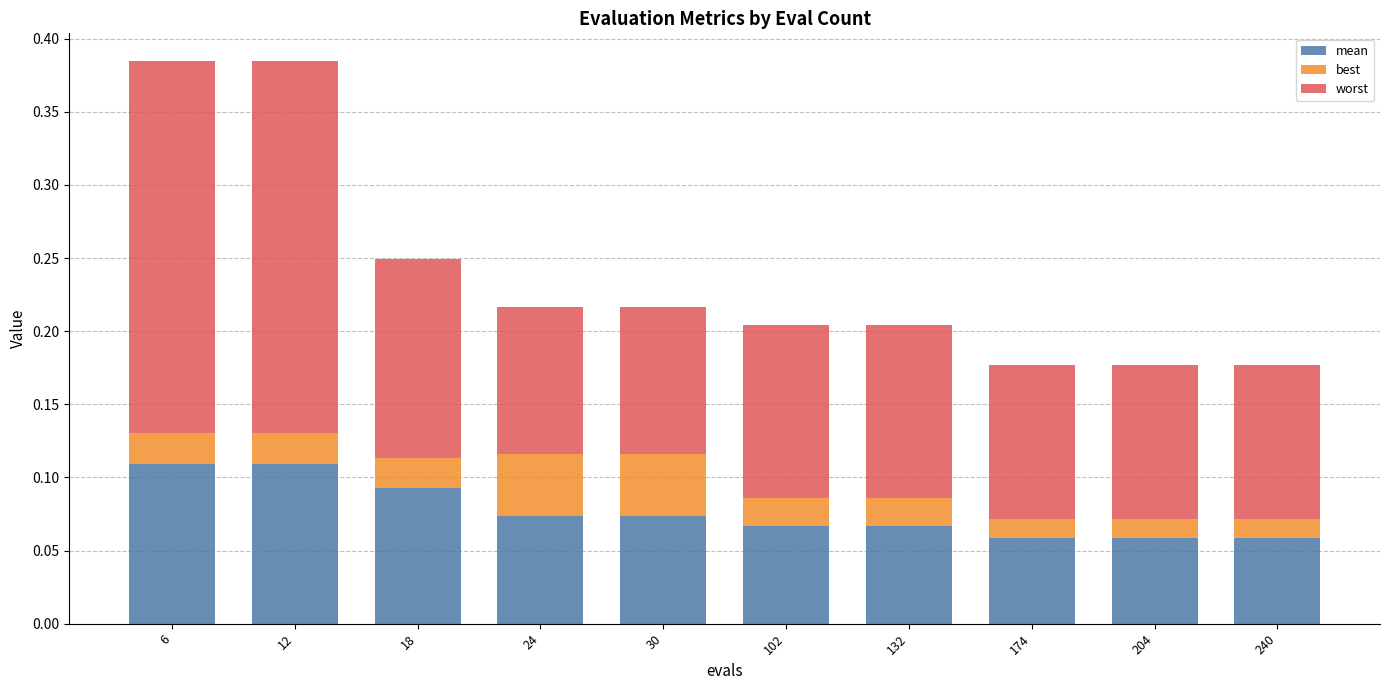

The mean series shows 0.1 at 240. True or false?

True